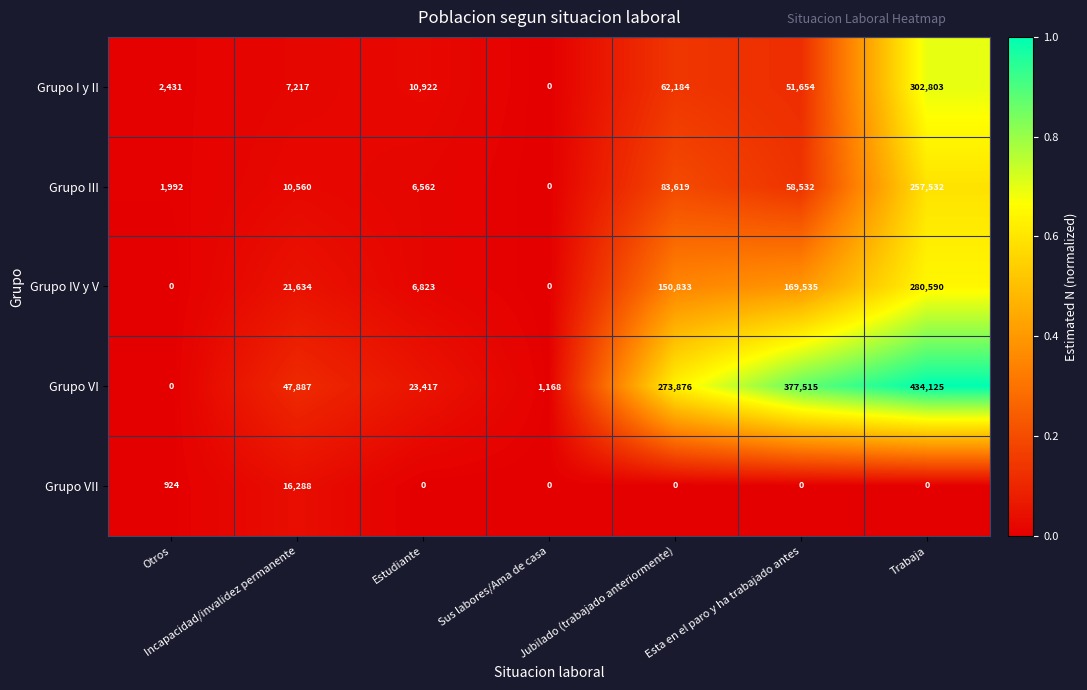

True or false: Grupo IV y V has a value of -164715 at Otros.

False